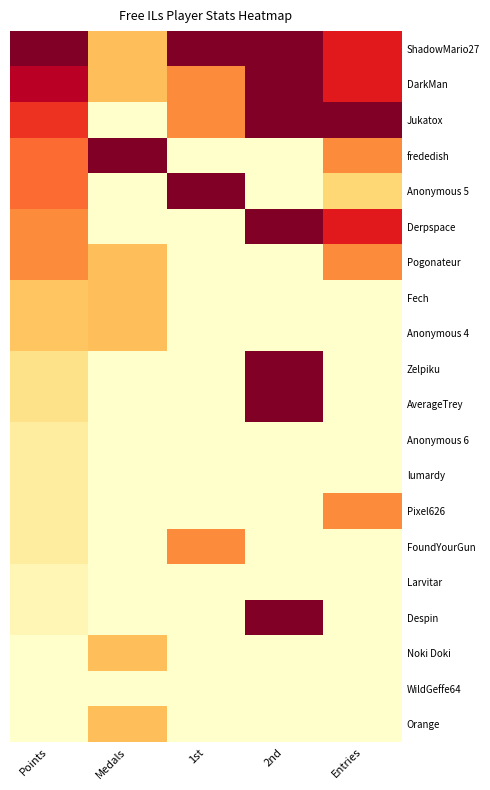

At which category does the chart reach its peak across all series?

Points